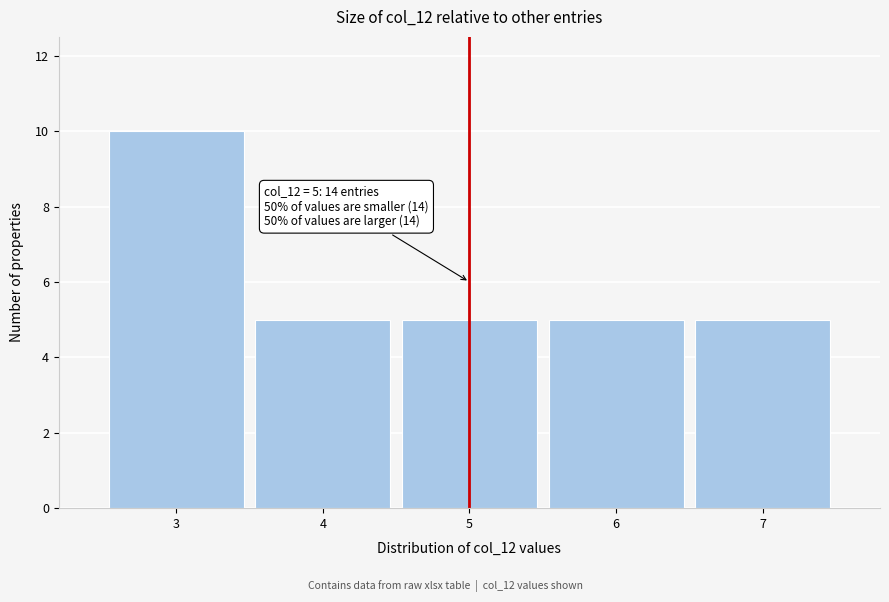

Which range on the x-axis has the tallest bar?

2.5 to 3.5